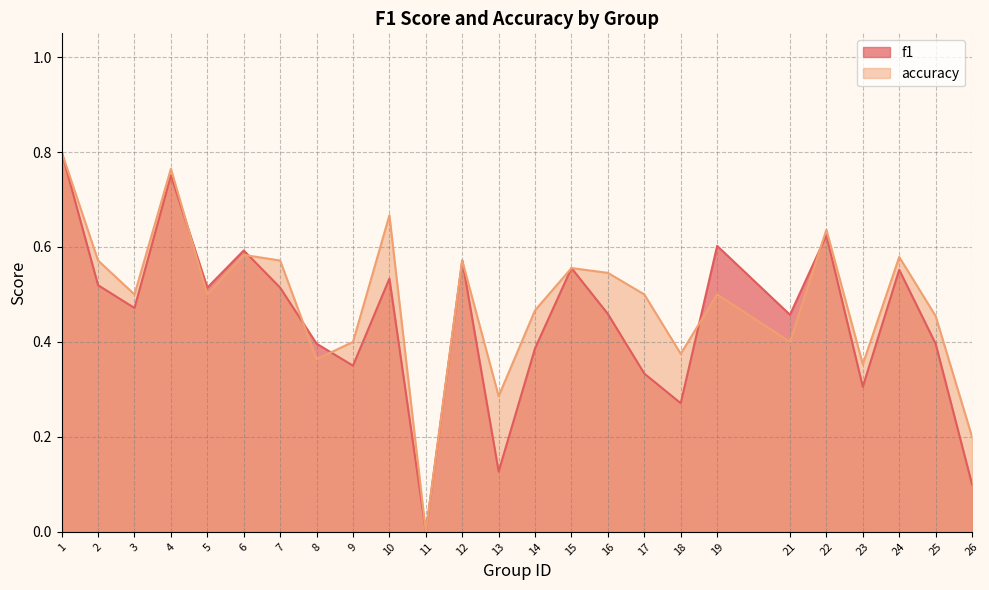

Which category has the lowest value in the accuracy series?

11